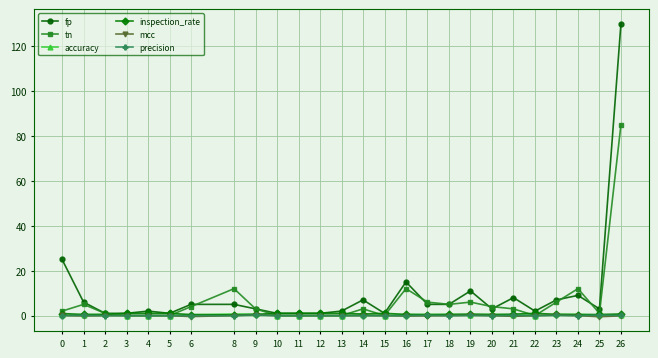

How many distinct data groups are displayed?

6